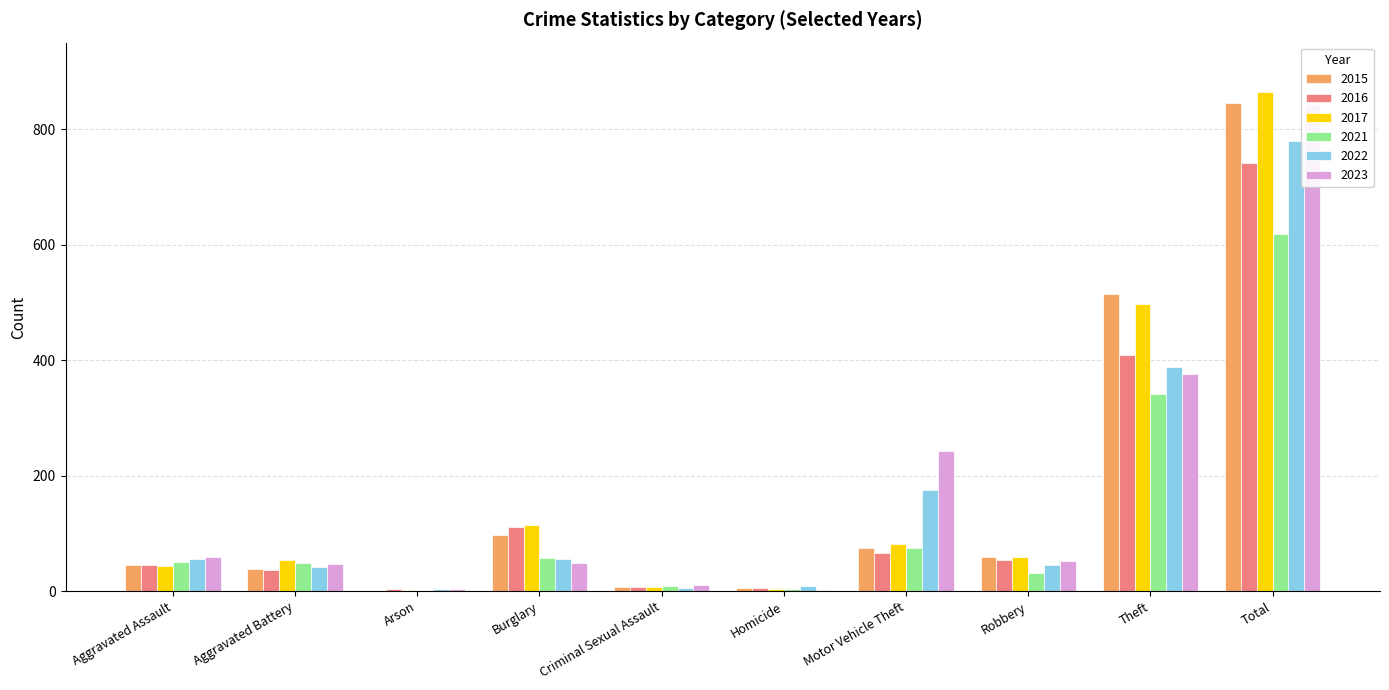

What is the maximum value for 2021?

618